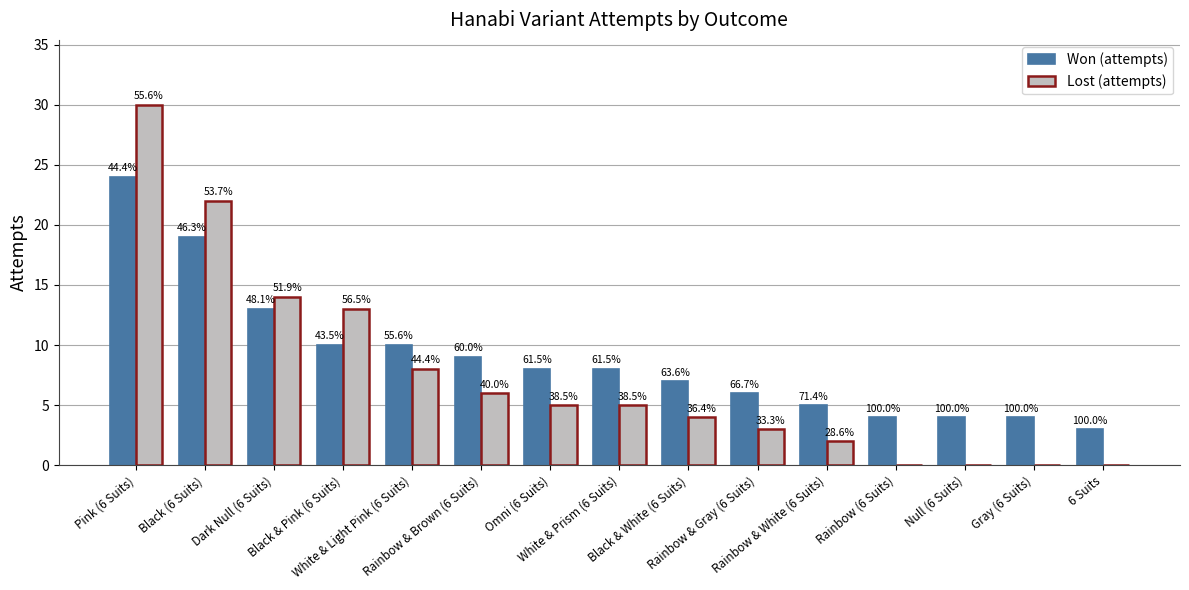

What are all the series names shown in the legend?

Won (attempts), Lost (attempts)